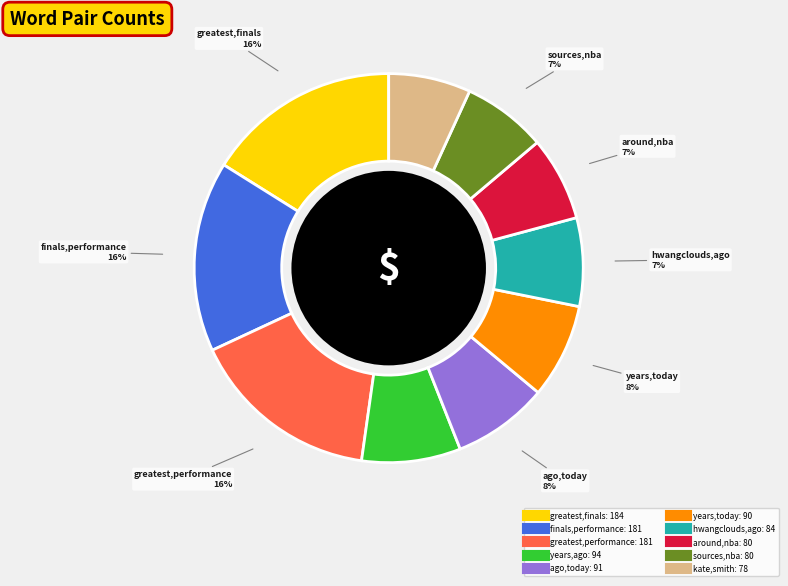

How many segments does this pie chart have?

10